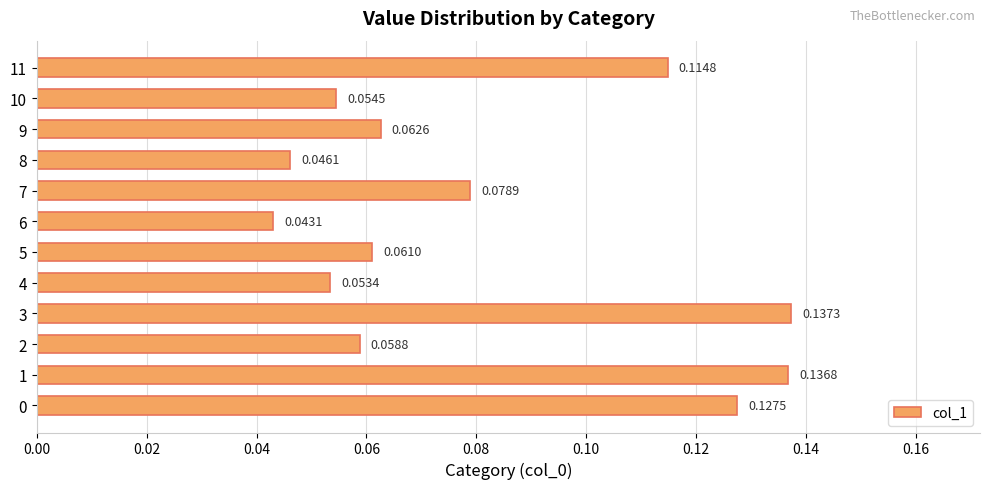

Which has a higher value, 9 or 6?

9